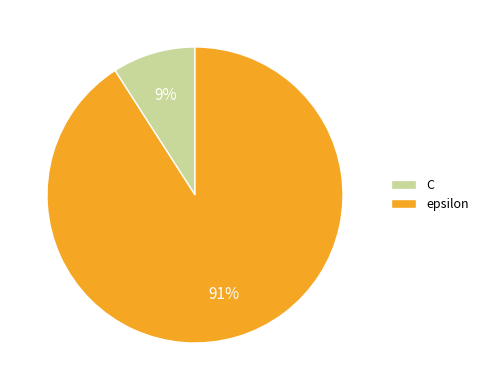

How many segments does this pie chart have?

2